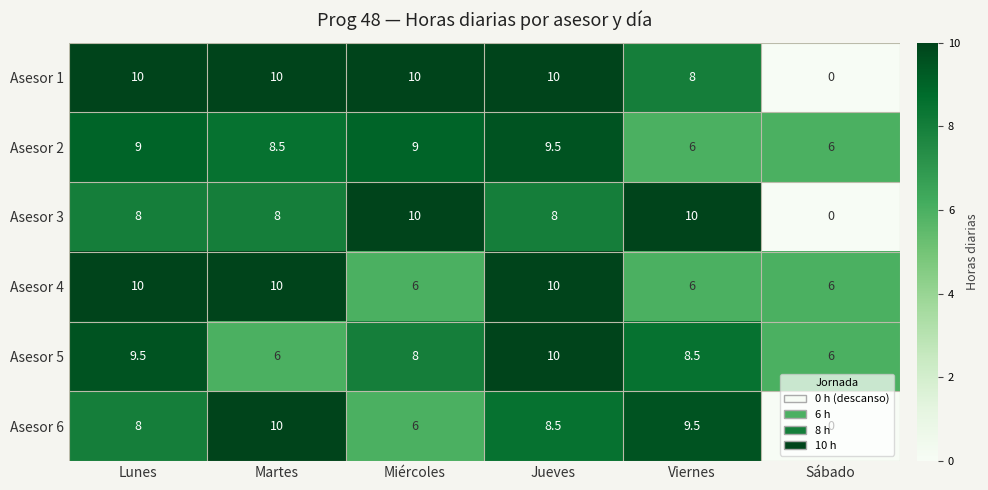

Which series changed the most between Miércoles and Jueves?

Asesor 4